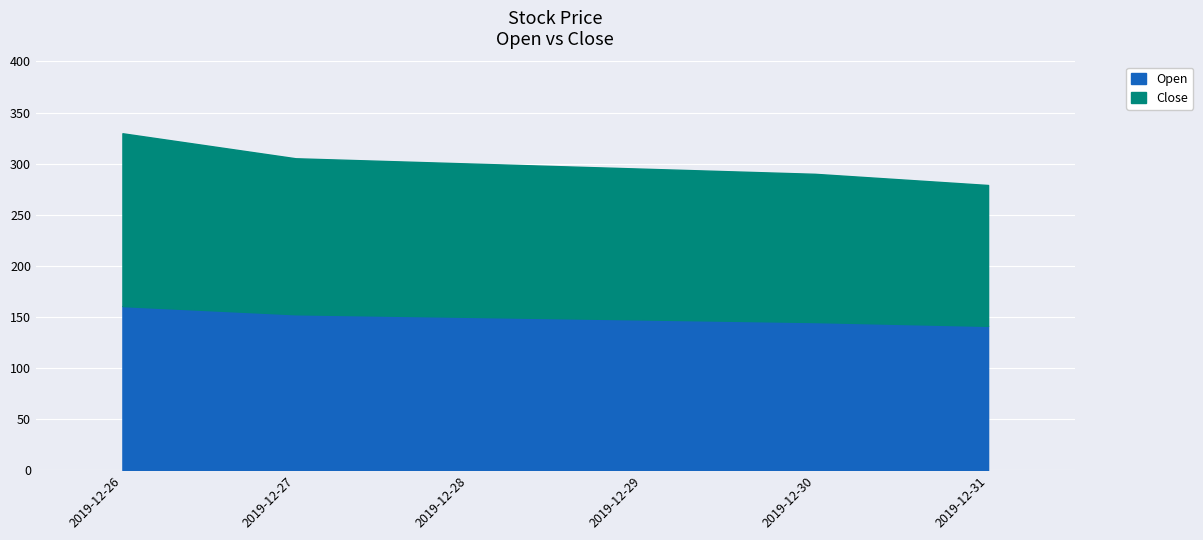

Which series changed the most between 2019-12-30 and 2019-12-31?

Close